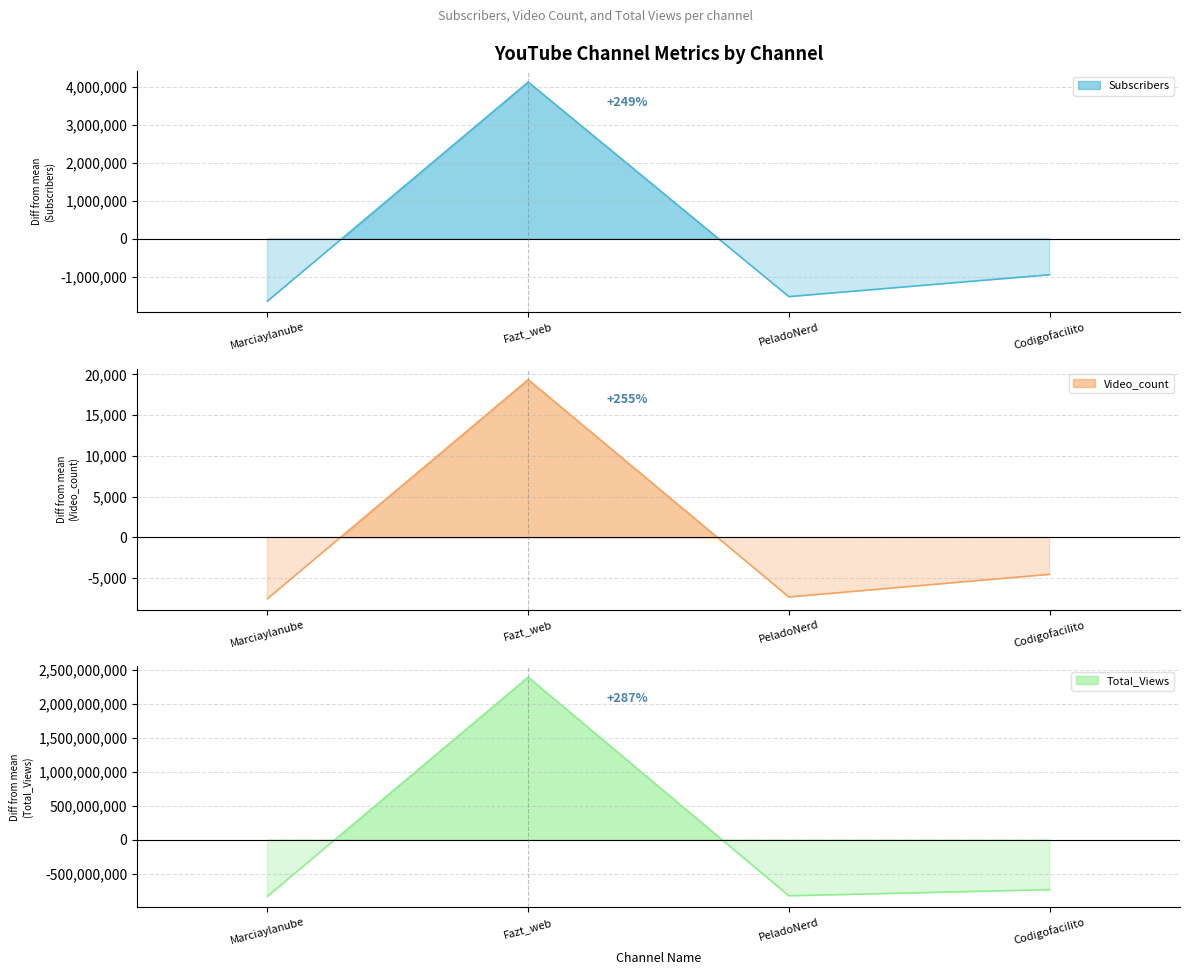

How many distinct data groups are displayed?

3